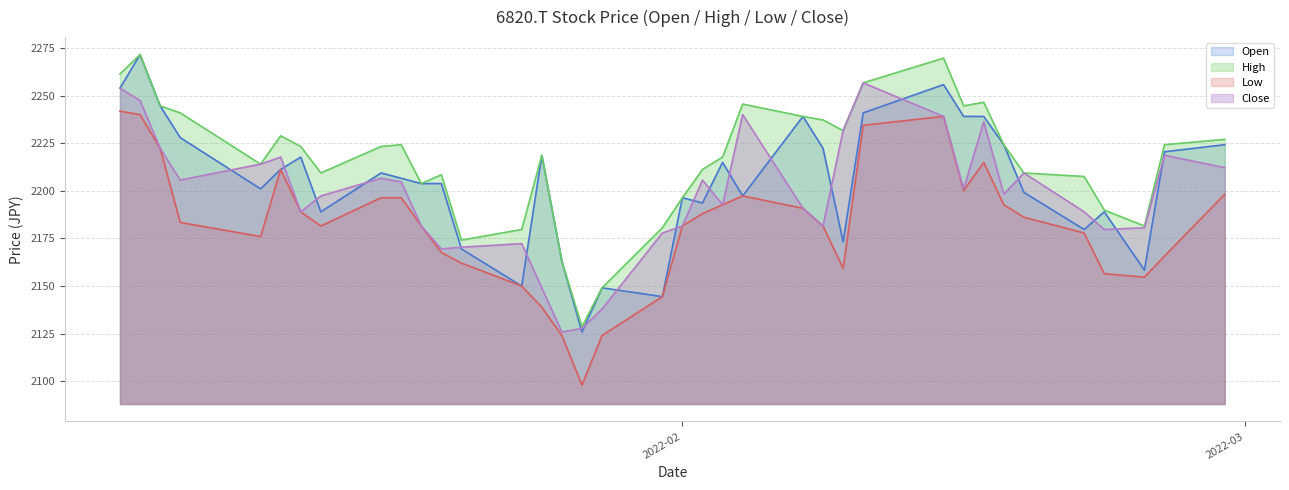

What are all the series names shown in the legend?

Open, High, Low, Close